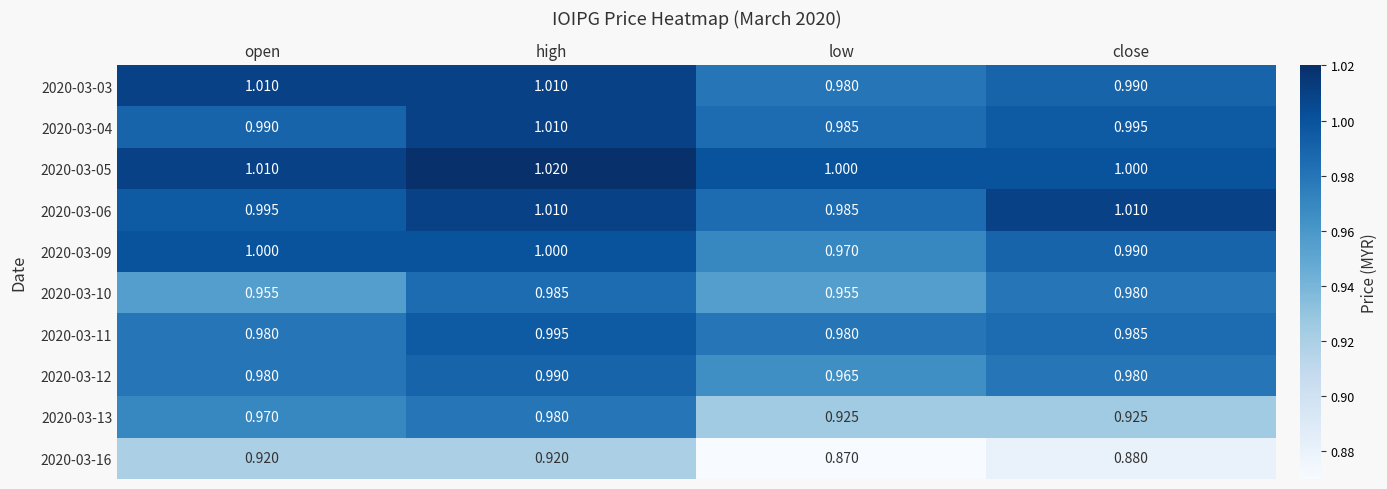

Which label corresponds to the smallest value in the chart?

low